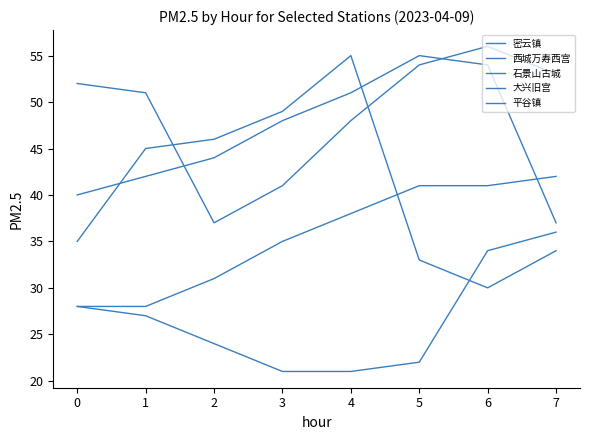

What is the smallest value displayed?

21